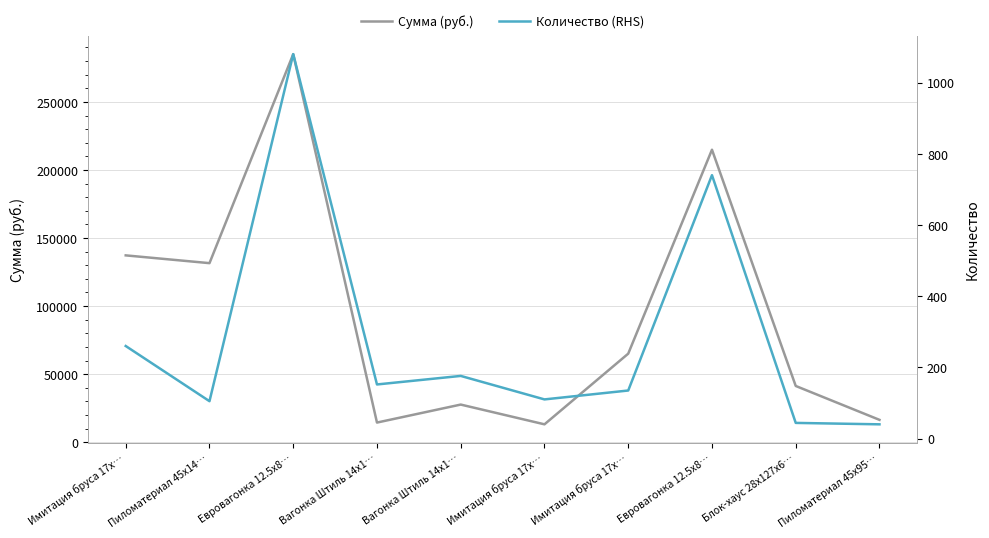

The value of Сумма (руб.) at Имитация бруса 17x… is 89951. True or false?

False